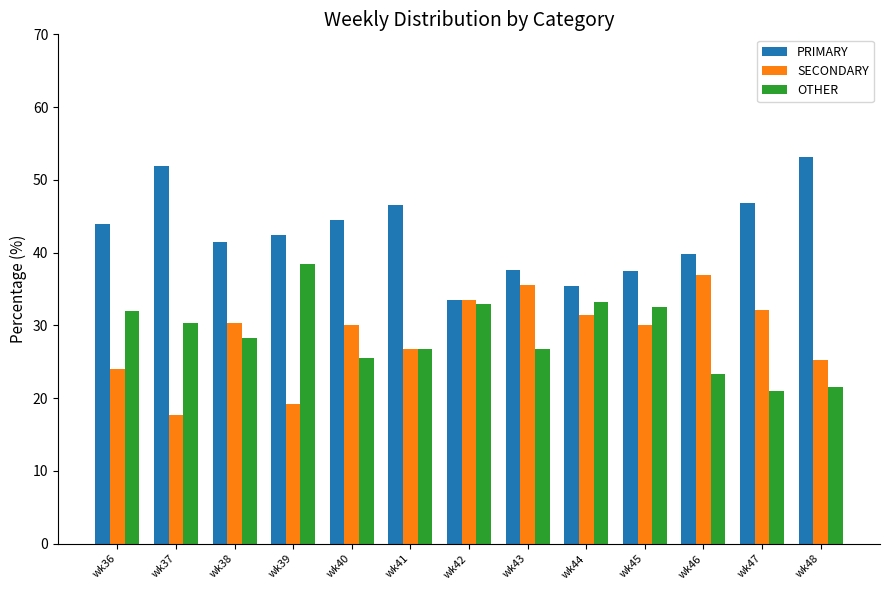

Between wk37 and wk48, which series saw the biggest shift?

OTHER